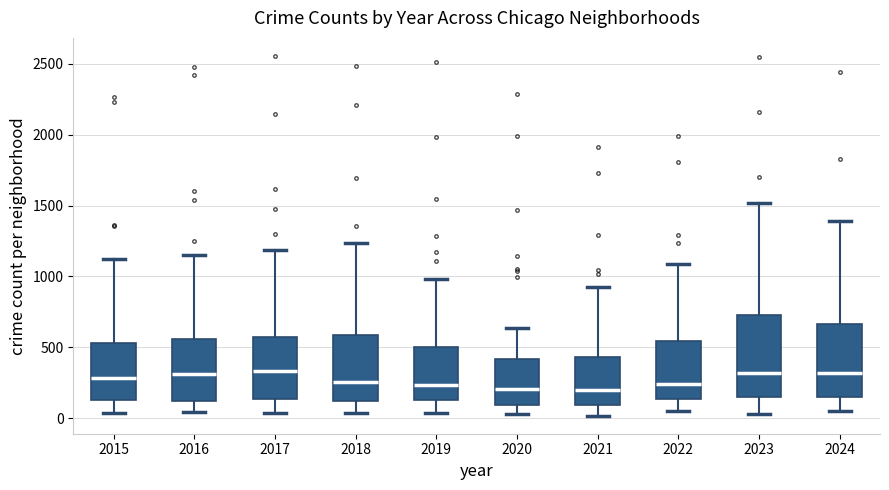

Comparing the boxes themselves (not the whiskers), which one is the tallest?

2023